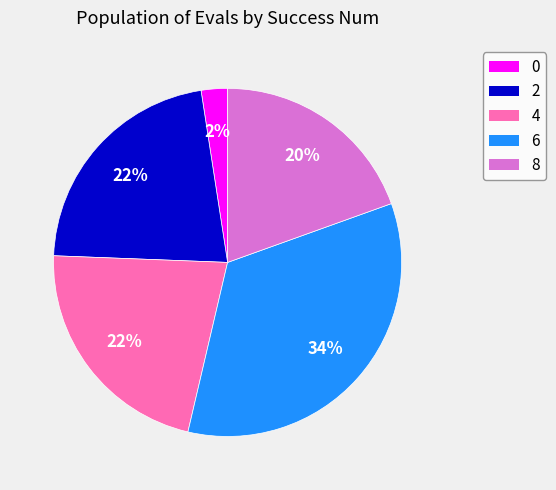

To the nearest percent, what is the difference between the largest and smallest slice percentages?

32%